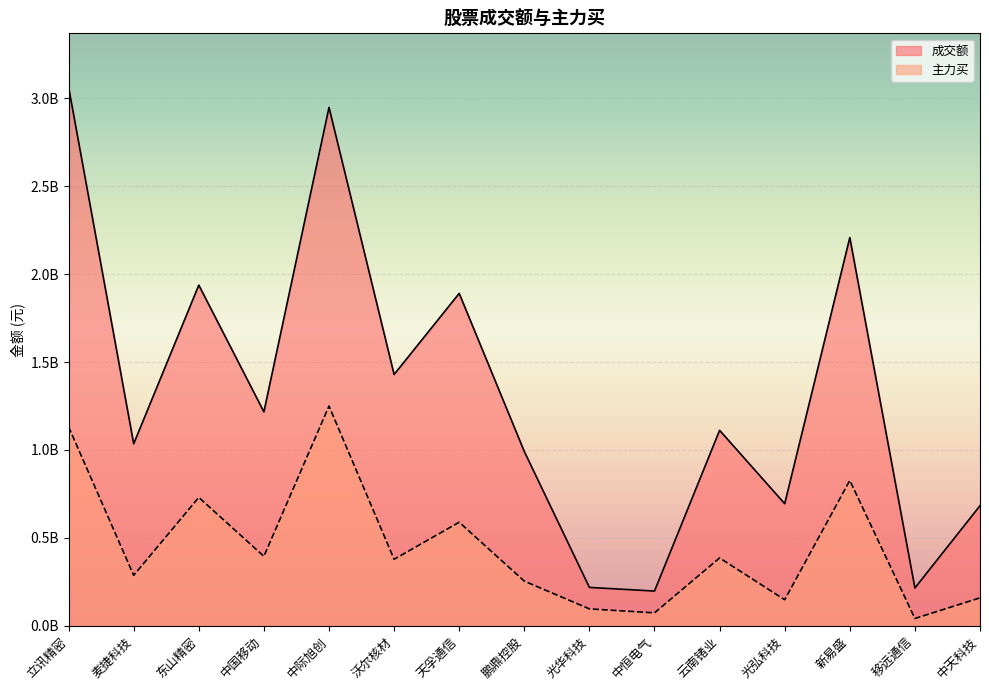

True or false: 主力买 has a value of 413341079 at 麦捷科技.

False